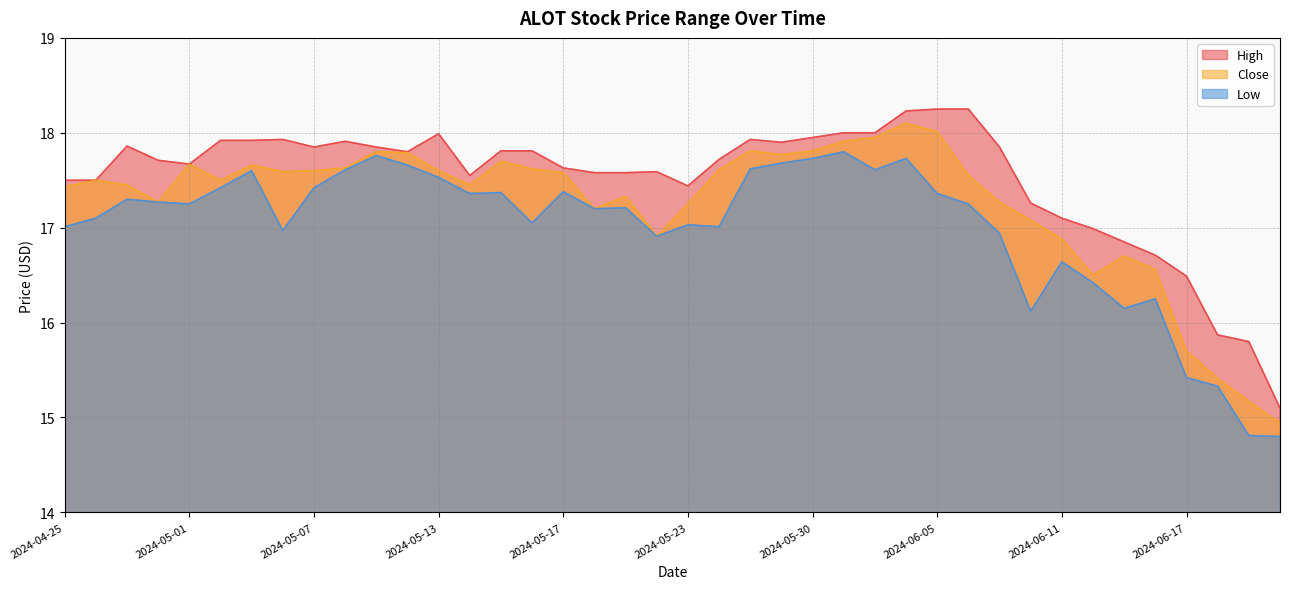

At which category does the chart reach its minimum across all series?

2024-06-21